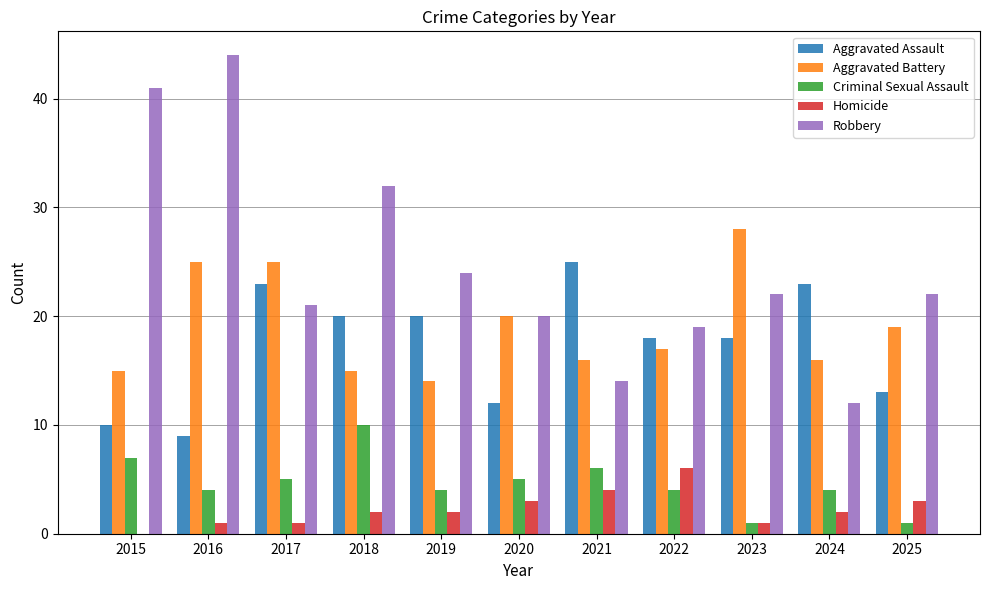

What is the greatest value displayed?

44